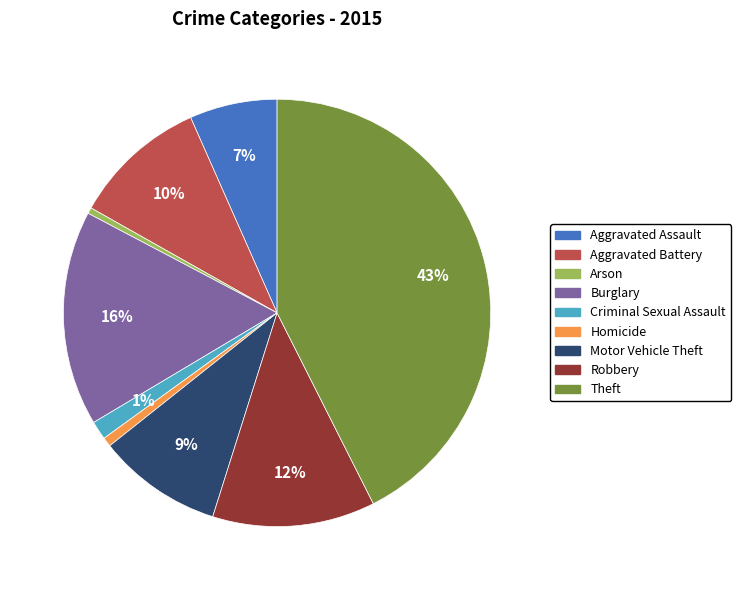

Is there a majority slice in this chart?

No